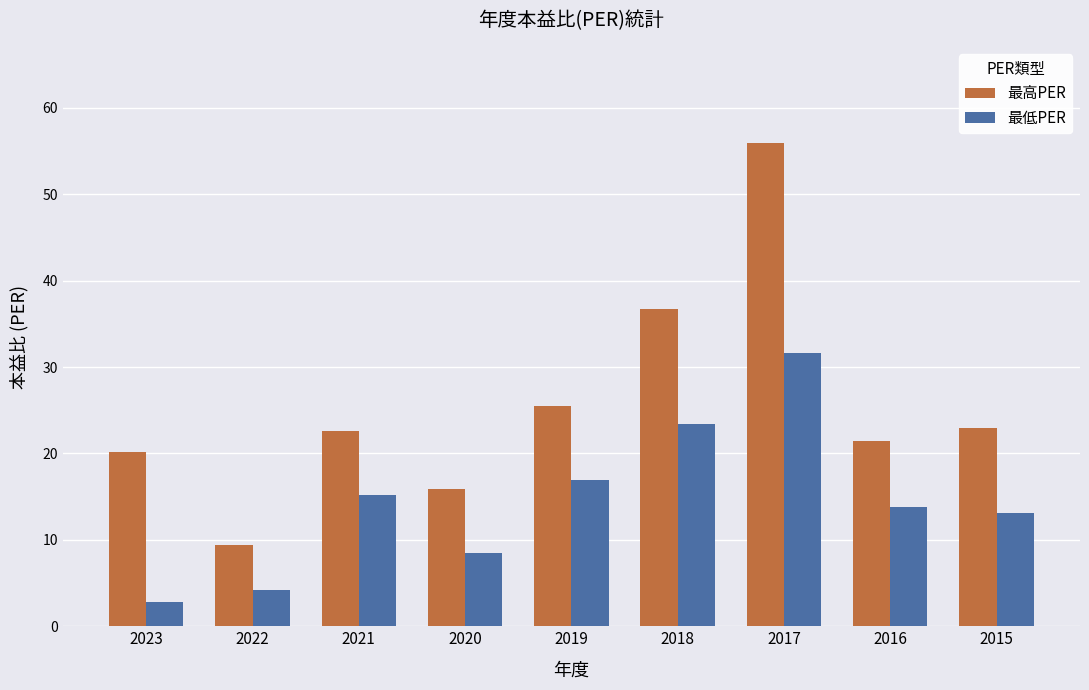

What is the sum of all 最低PER values?

129.6